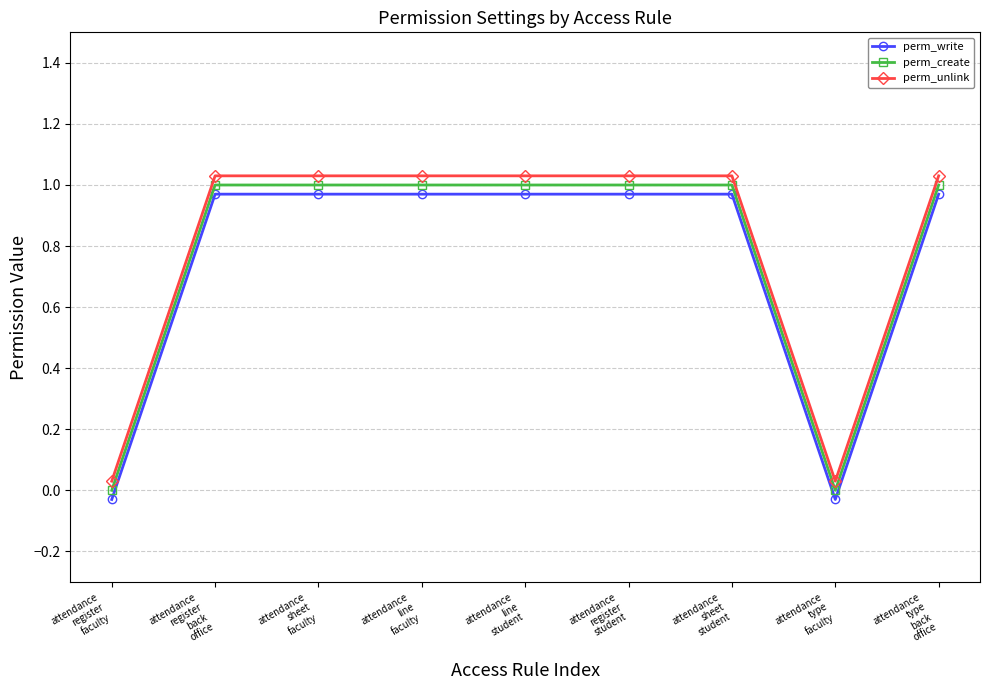

What position from the left is attendance
register
faculty?

1